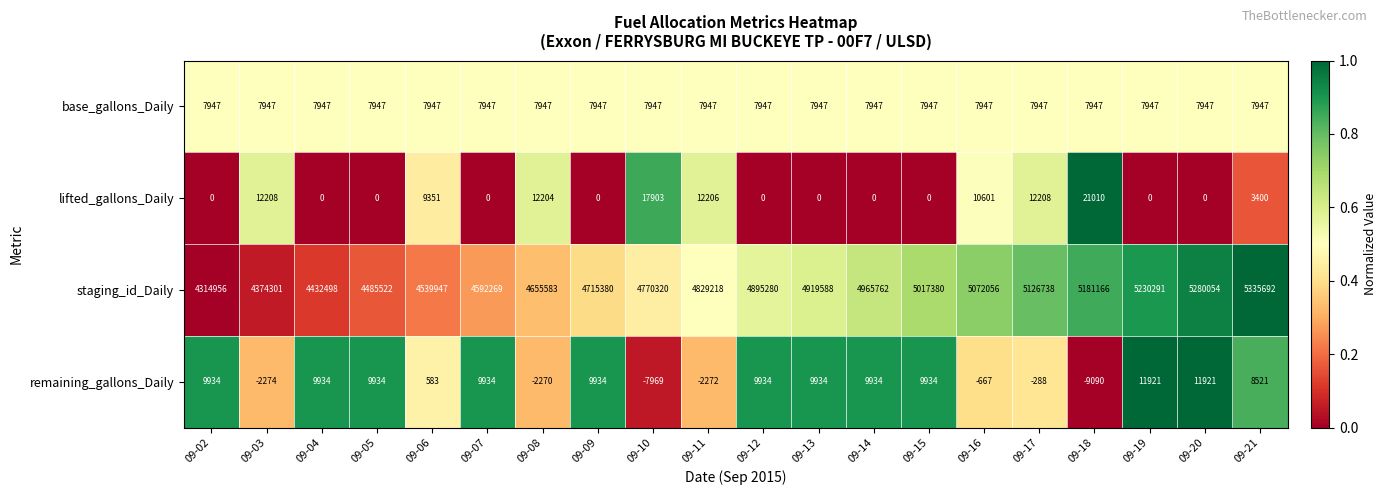

Count the number of categories in the chart.

20